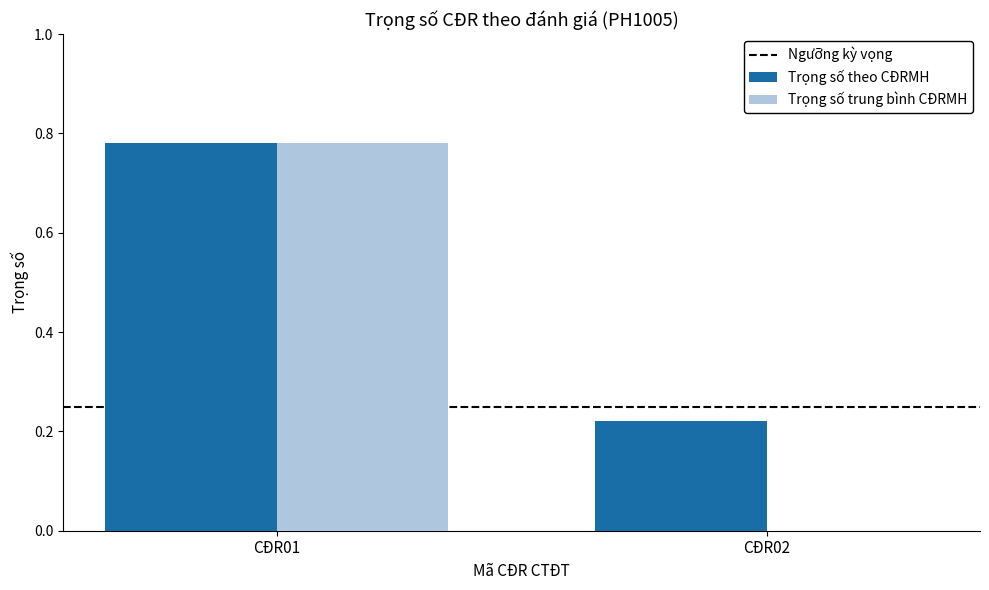

True or false: Trọng số theo CĐRMH has a value of 0.1 at CĐR02.

False